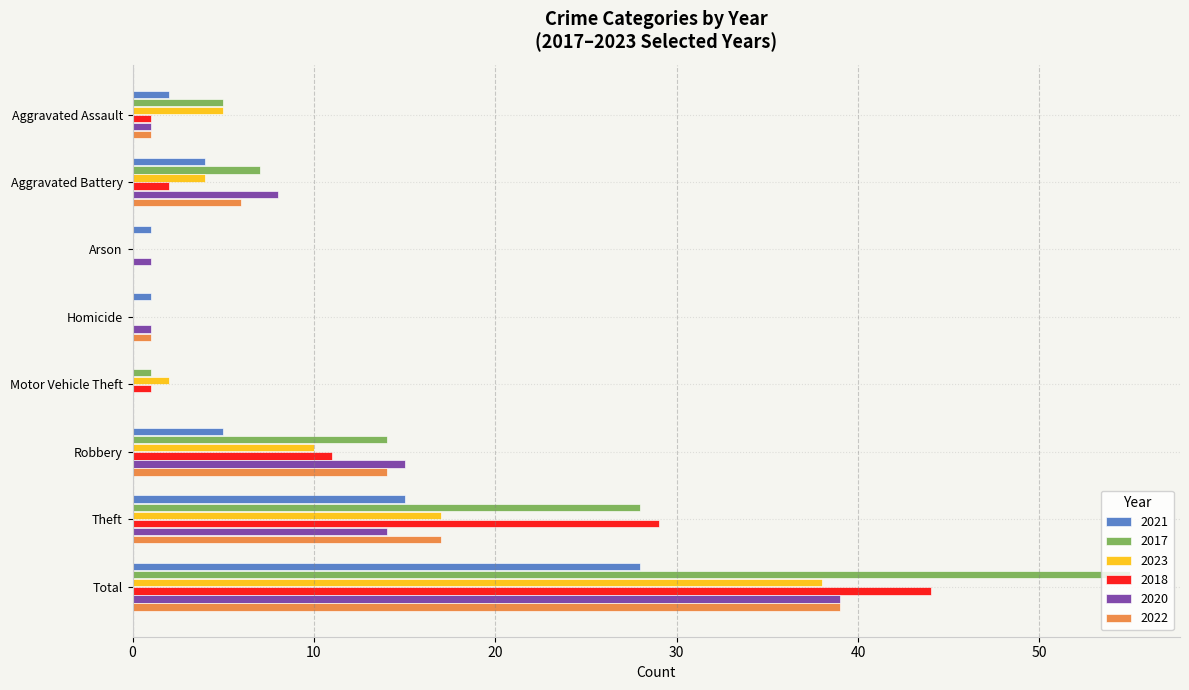

Is the value of 2022 at Total greater than the value of 2020 at Motor Vehicle Theft?

Yes